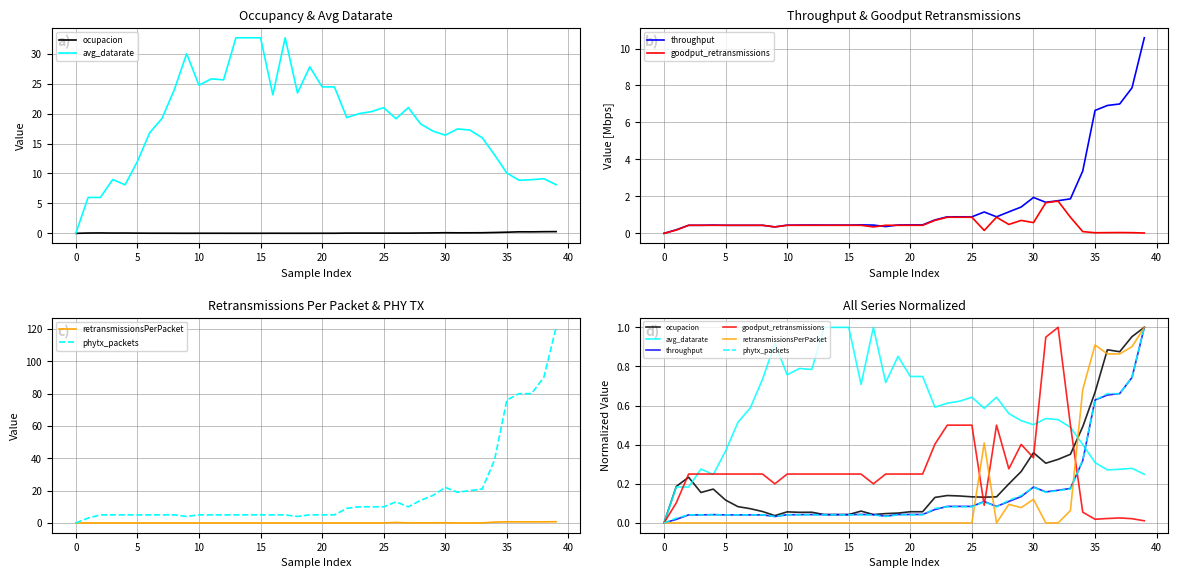

At how many categories does at least one series exceed 0?

39